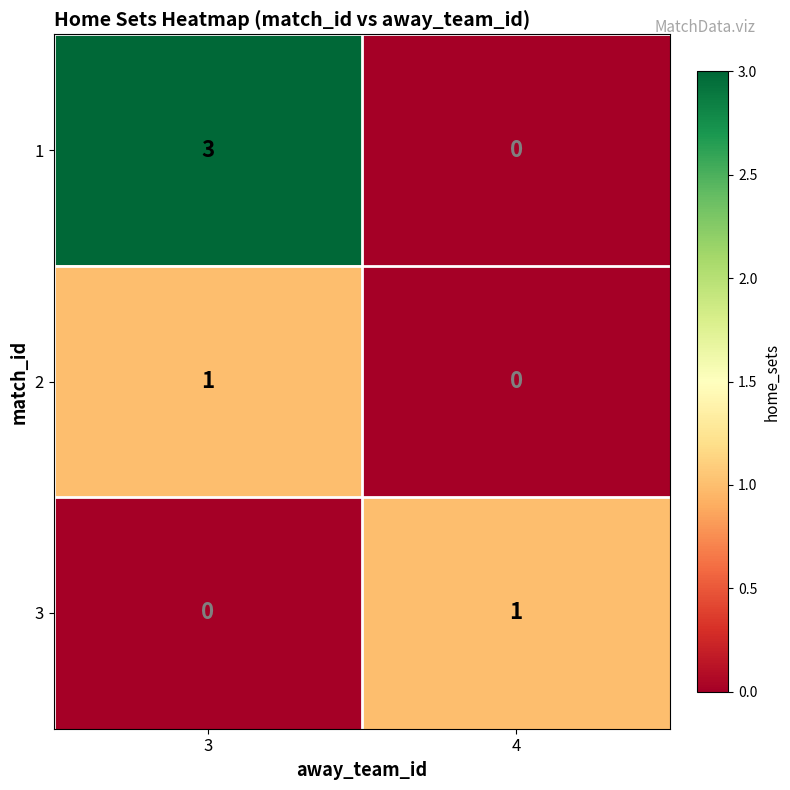

Is it true that 2 equals 0 at 3?

False